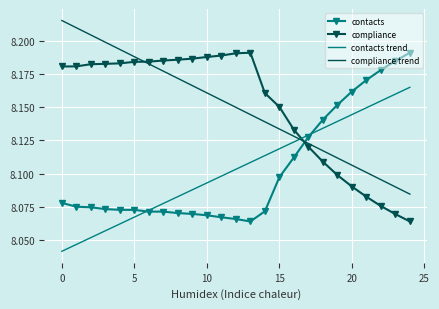

What is the sum of all compliance values?

203.7